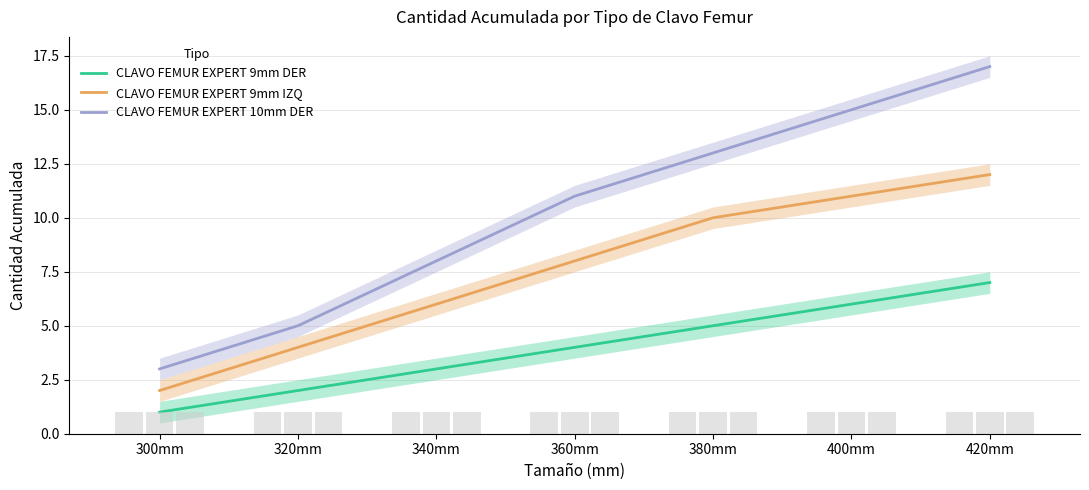

What is the value of the CLAVO FEMUR EXPERT 9mm IZQ bar at the 2nd from the left?

4